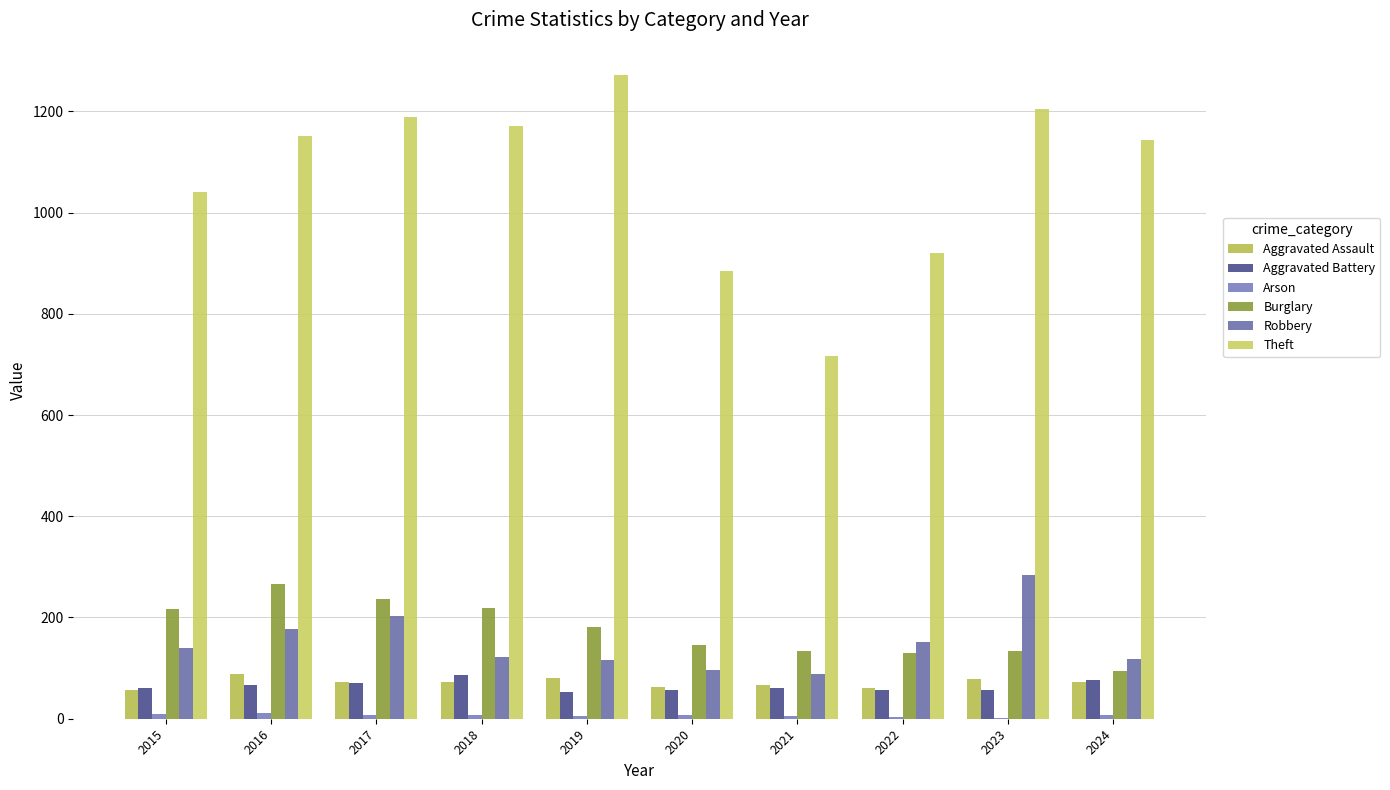

At which category does the chart reach its peak across all series?

2019